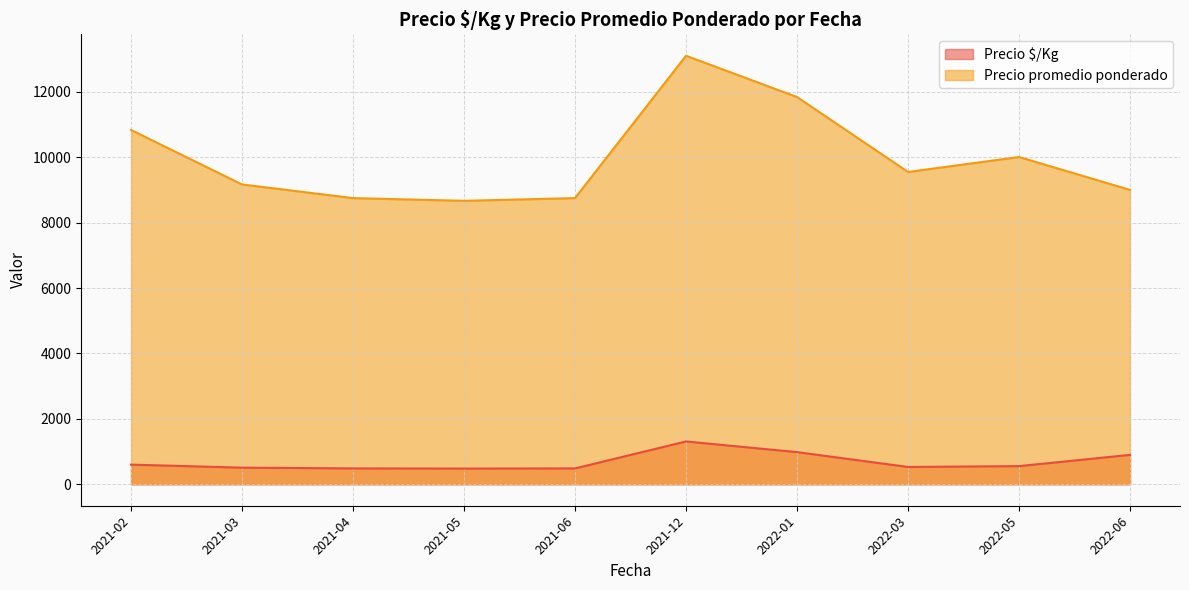

How many lines are shown in the chart?

2